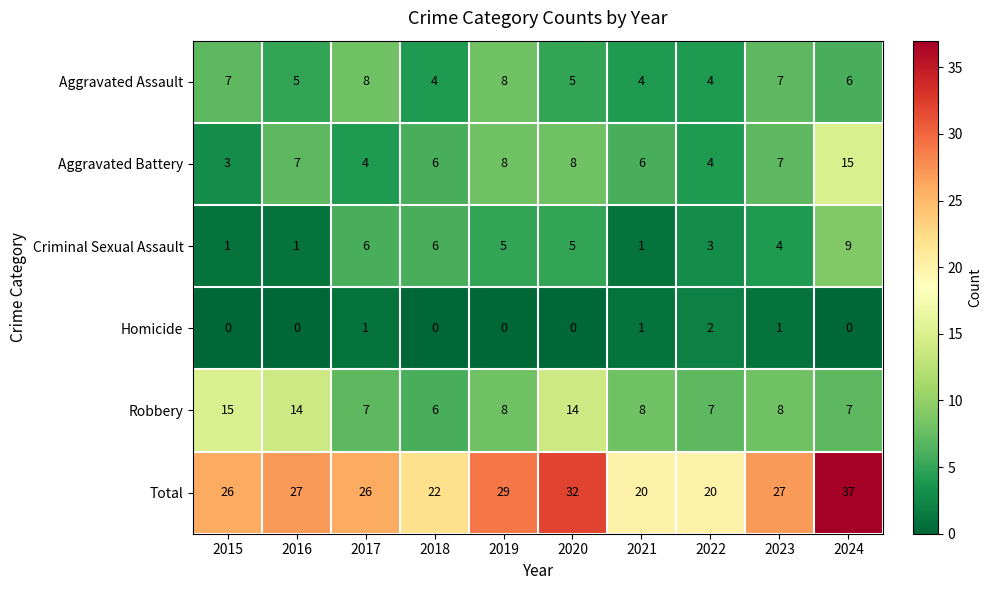

What is the sum of all Homicide values?

5